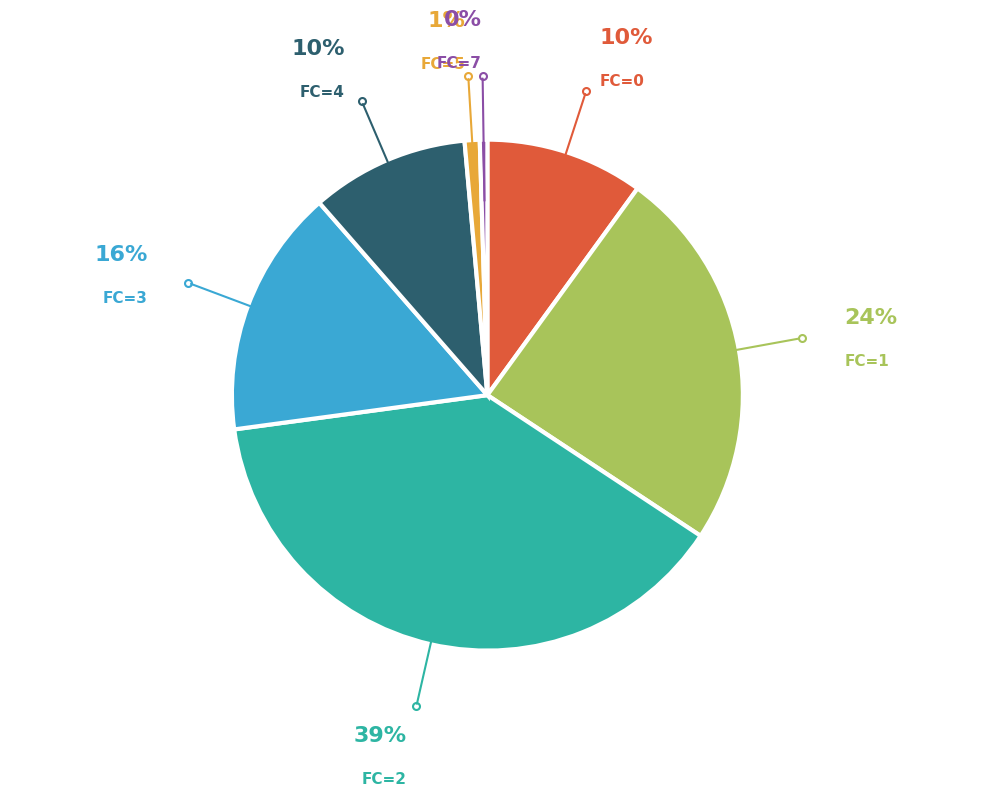

Approximately how many times larger is the value at FC=1 compared to FC=4?

2.4